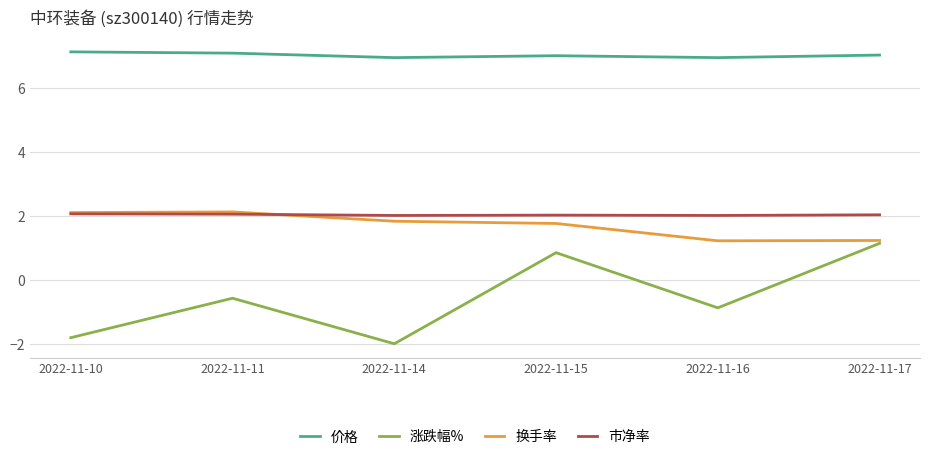

What are all the series names shown in the legend?

价格, 涨跌幅%, 换手率, 市净率